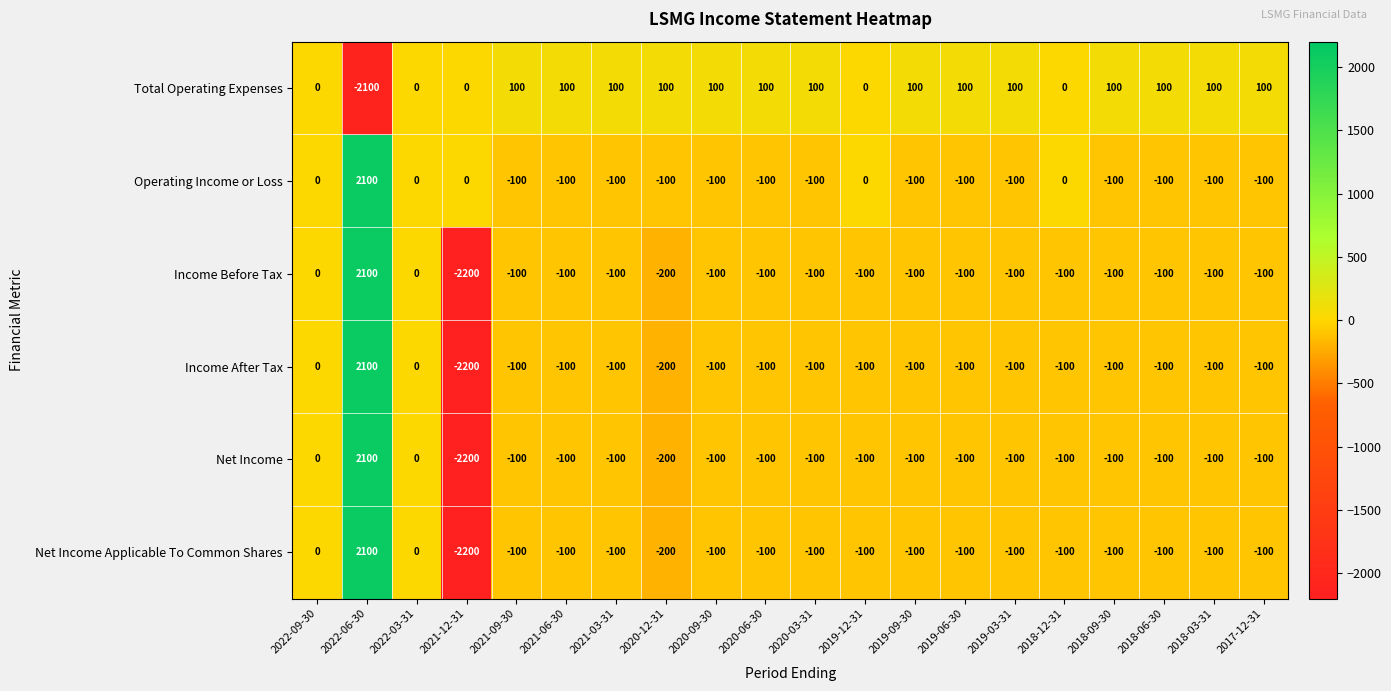

What is the spread (max minus min) of values at 2020-09-30?

200